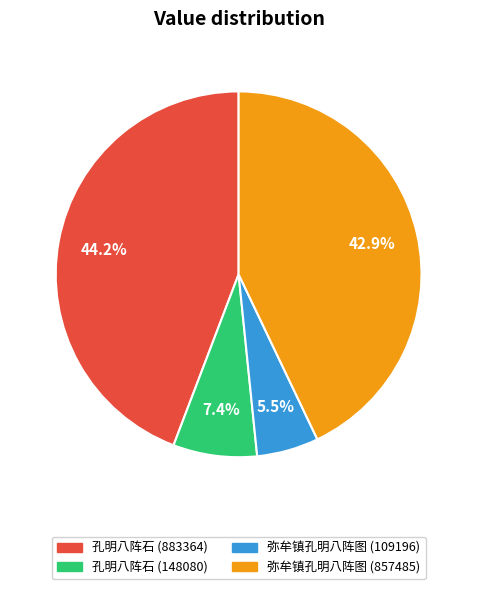

How many segments does this pie chart have?

4